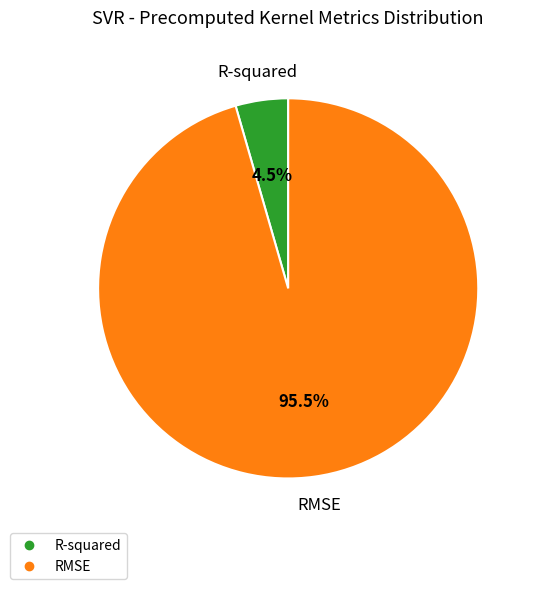

To the nearest percent, what is the average slice percentage?

50%